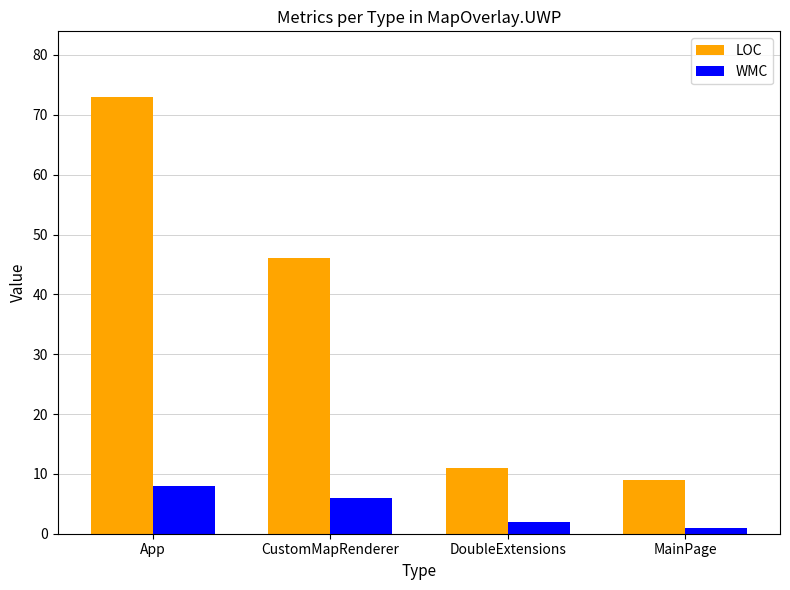

The LOC series shows 26 at CustomMapRenderer. True or false?

False